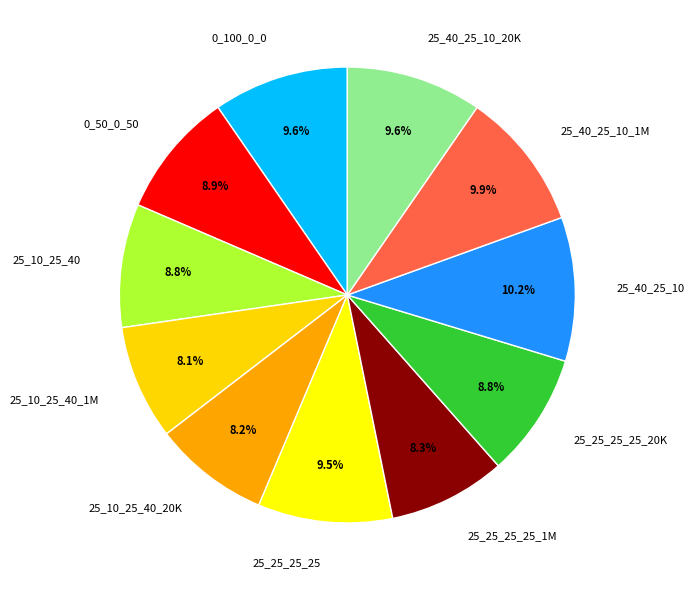

Approximately how many times larger is the value at 25_40_25_10_20K compared to 25_10_25_40?

1.1